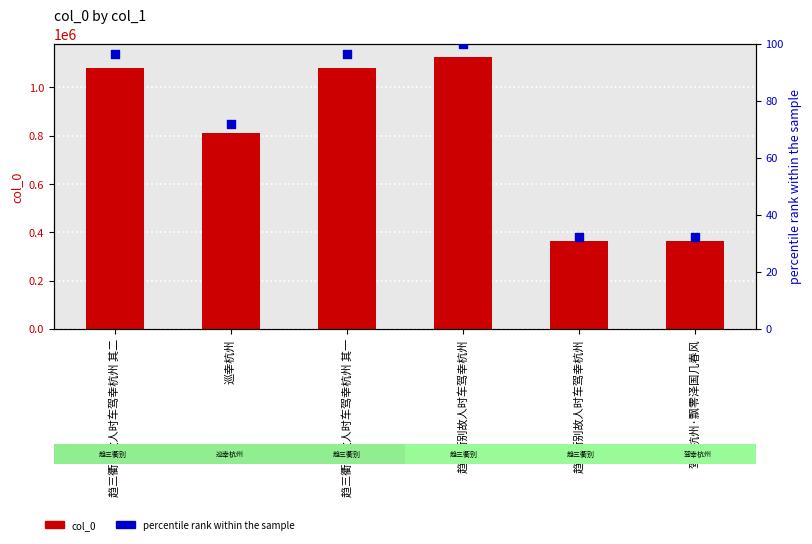

At which category is the sum across all series the highest?

趋三衢别故人时车驾幸杭州